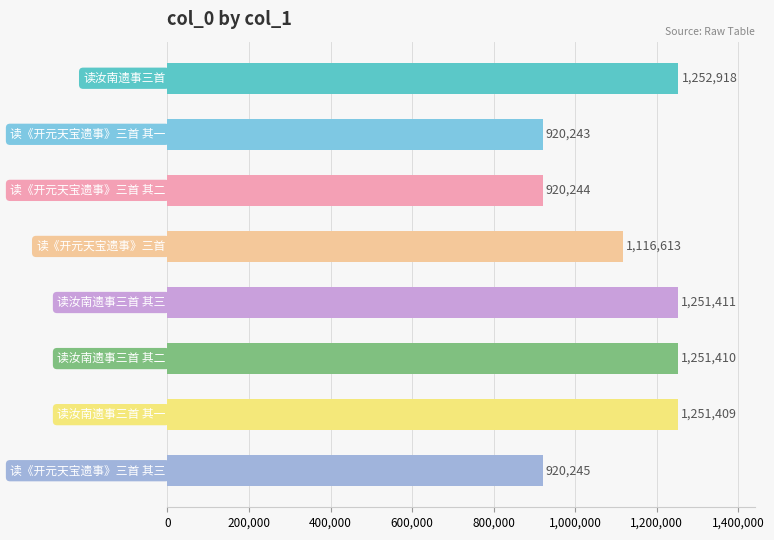

Are the bars grouped side by side (vs. stacked)?

No